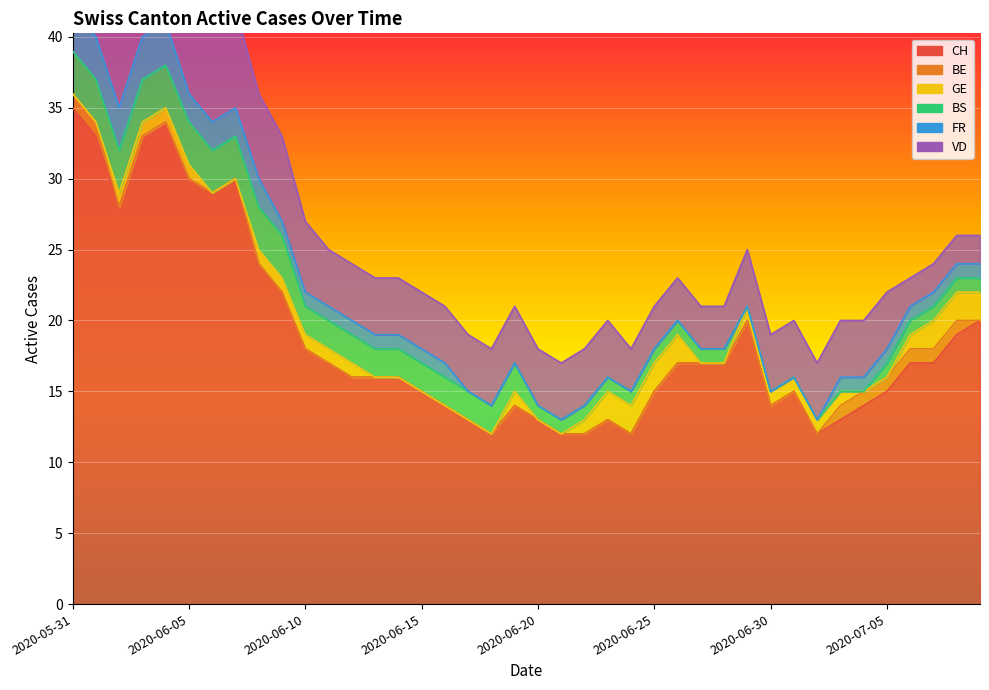

True or false: GE has more than 1 points higher than both neighbors.

False